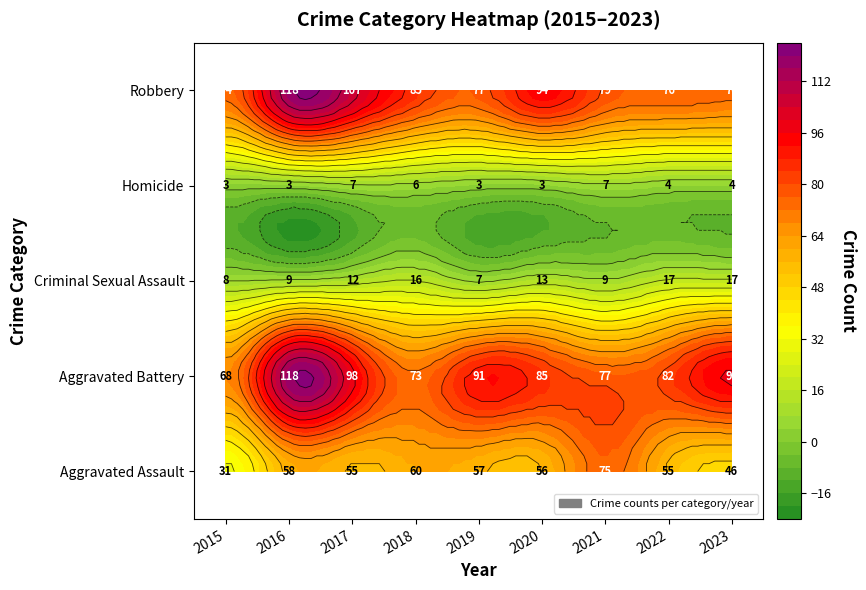

Reading left to right, what are all the values shown in this chart?

Aggravated Assault: 2015=31	2016=58	2017=55	2018=60	2019=57	2020=56	2021=75	2022=55	2023=46
Aggravated Battery: 2015=68	2016=118	2017=98	2018=73	2019=91	2020=85	2021=77	2022=82	2023=97
Criminal Sexual Assault: 2015=8	2016=9	2017=12	2018=16	2019=7	2020=13	2021=9	2022=17	2023=17
Homicide: 2015=3	2016=3	2017=7	2018=6	2019=3	2020=3	2021=7	2022=4	2023=4
Robbery: 2015=74	2016=118	2017=107	2018=85	2019=77	2020=94	2021=79	2022=76	2023=74